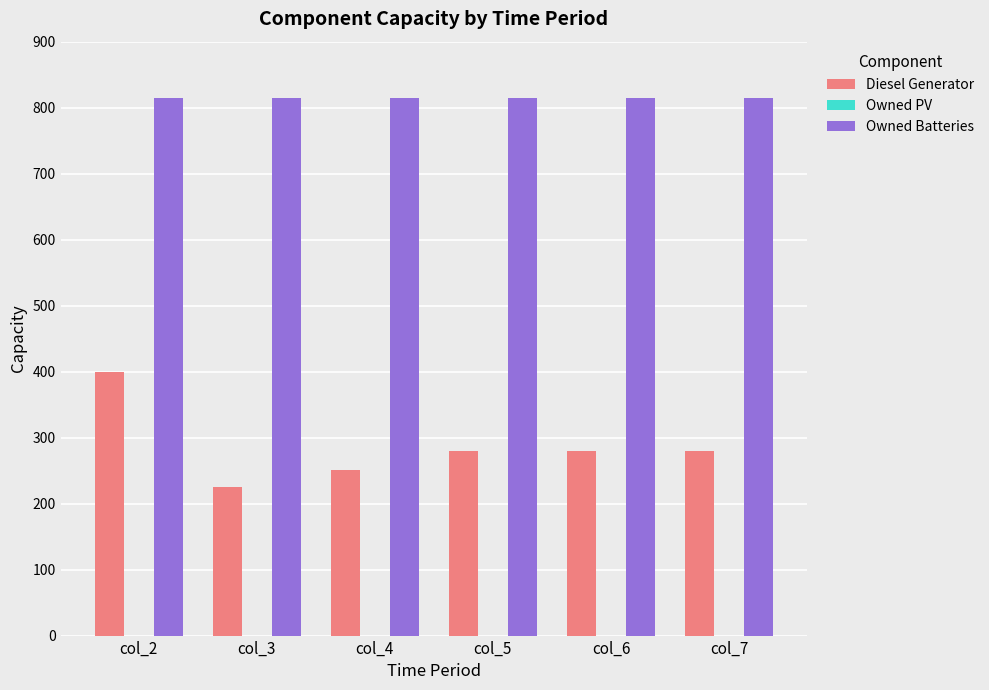

At which category is the sum across all series the highest?

col_2